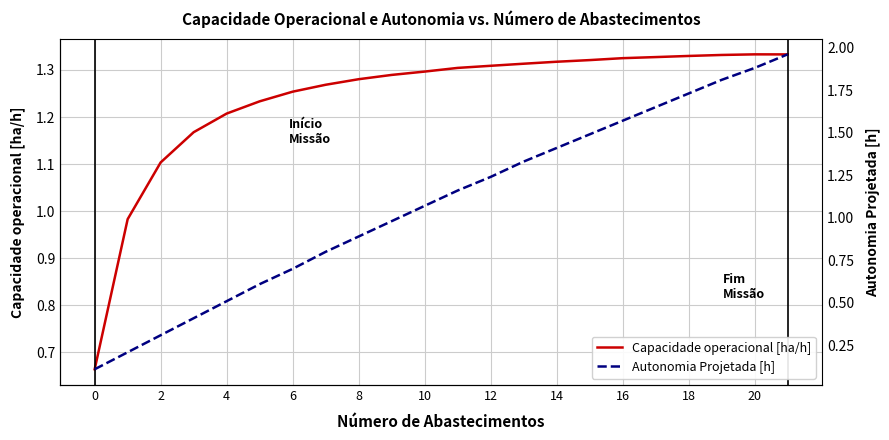

What are all the series names shown in the legend?

Capacidade operacional [ha/h], Autonomia Projetada [h]